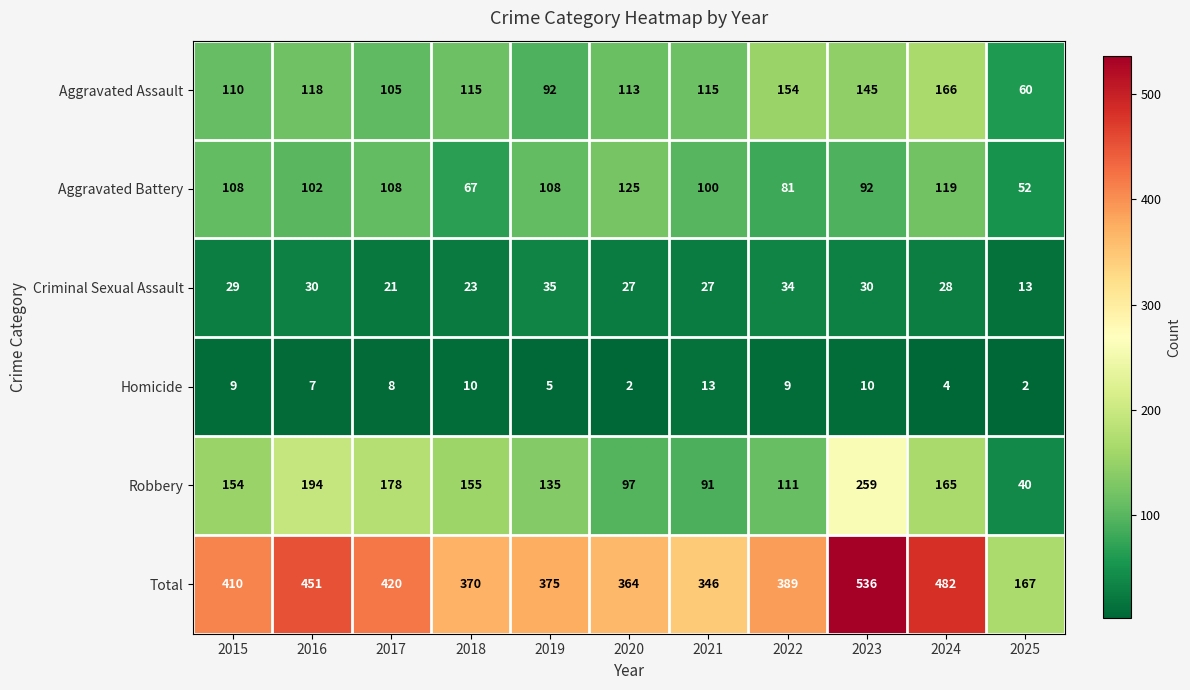

What is the average value of the Aggravated Battery series?

97